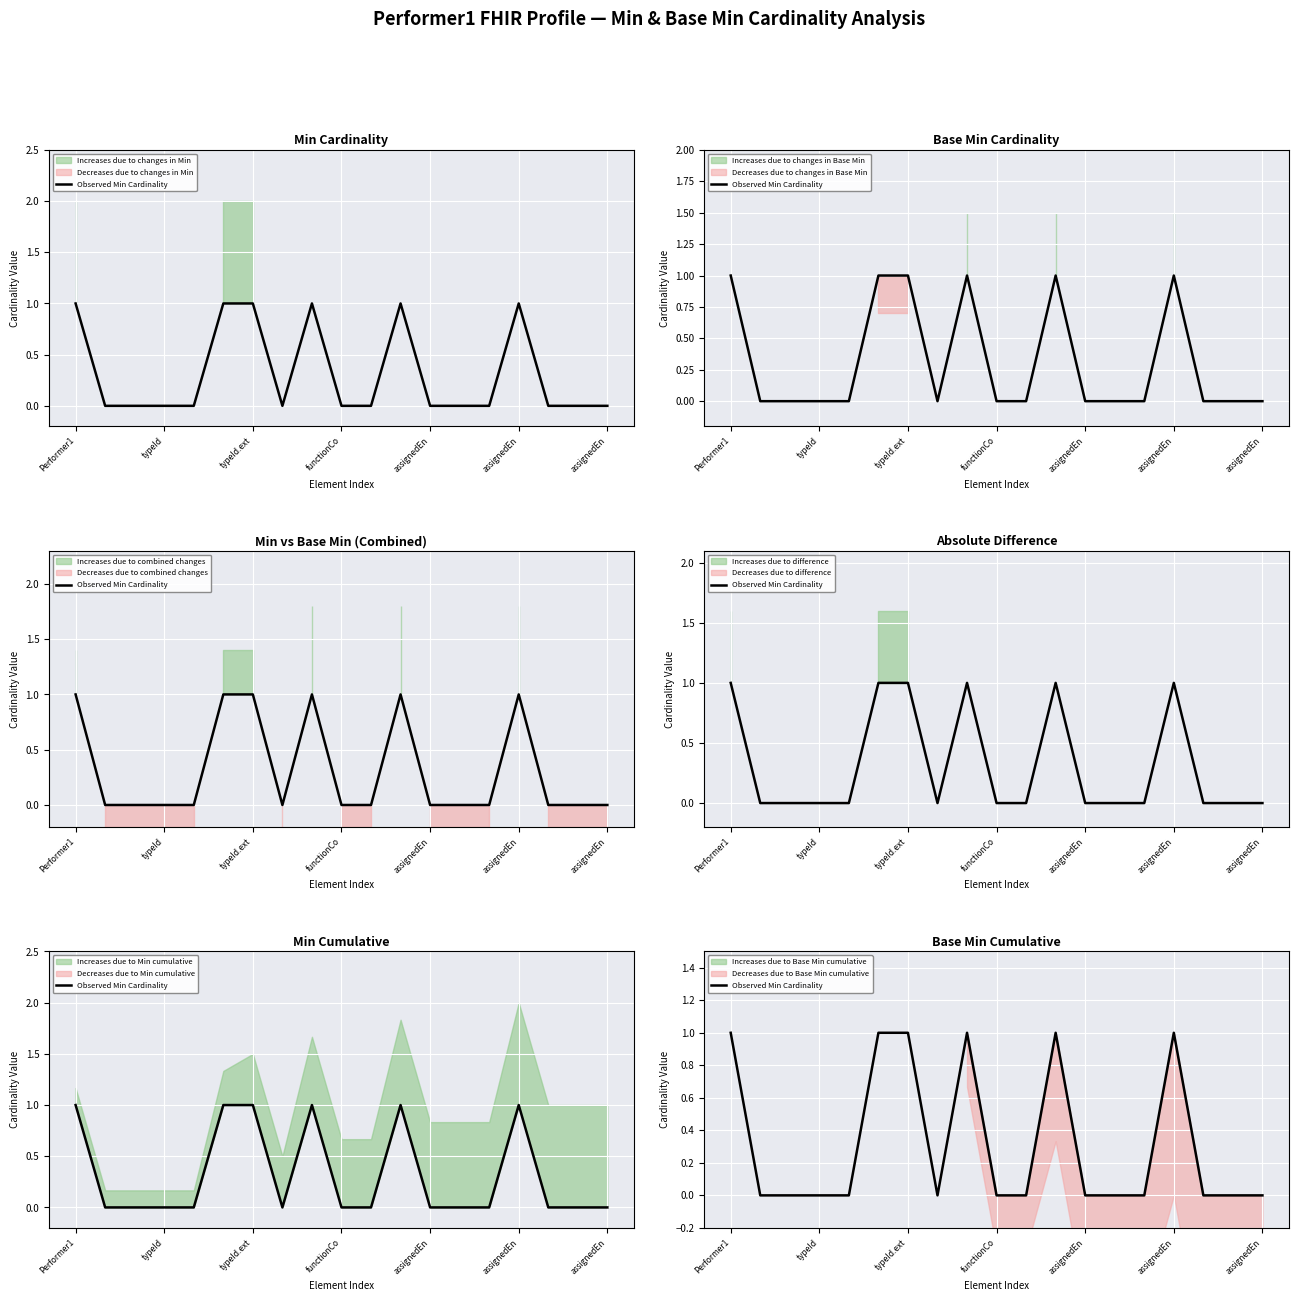

What is the change in value from 9 to 11?

+1